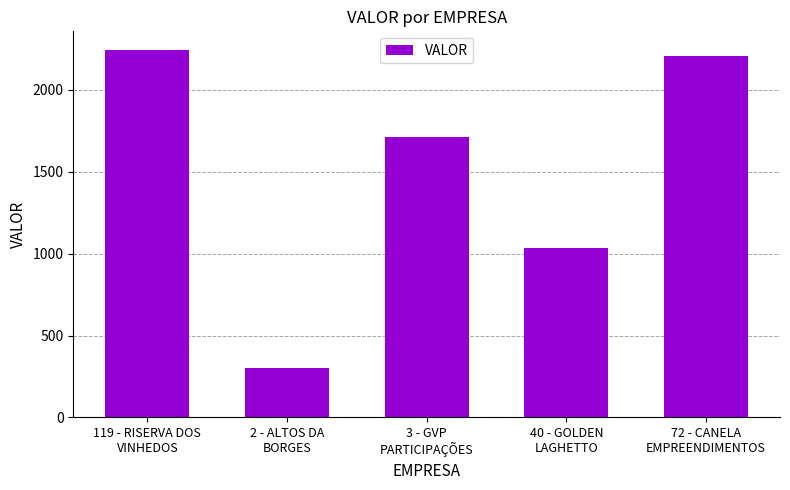

Read the value at 3 - GVP
PARTICIPAÇÕES.

1715.0